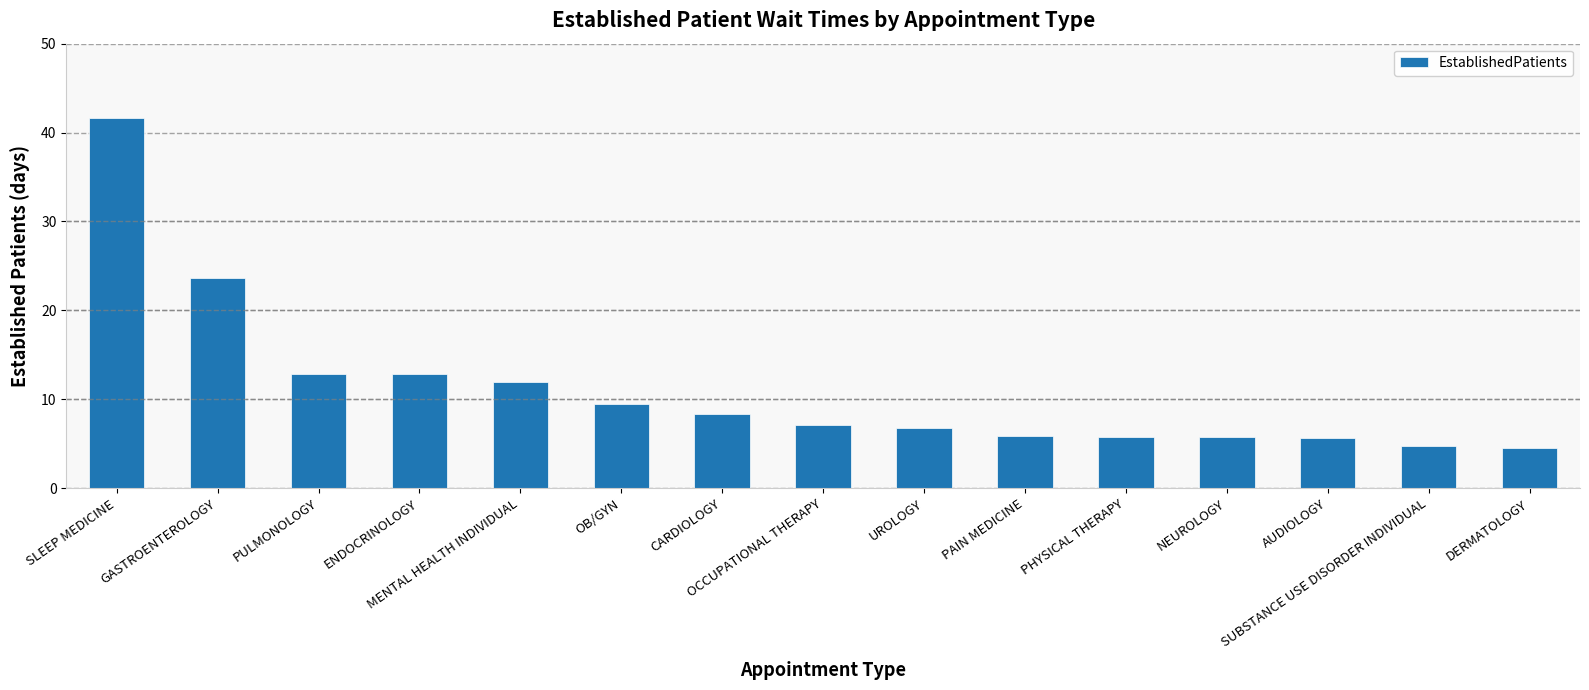

What is the label of the 10th bar from the left?

PAIN MEDICINE